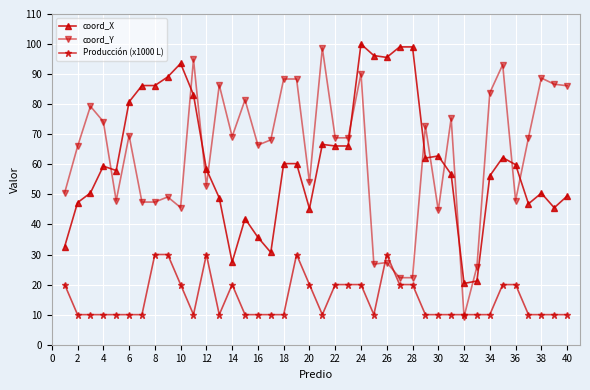

What is the value of the coord_Y point at the 10th from the left?

45.6